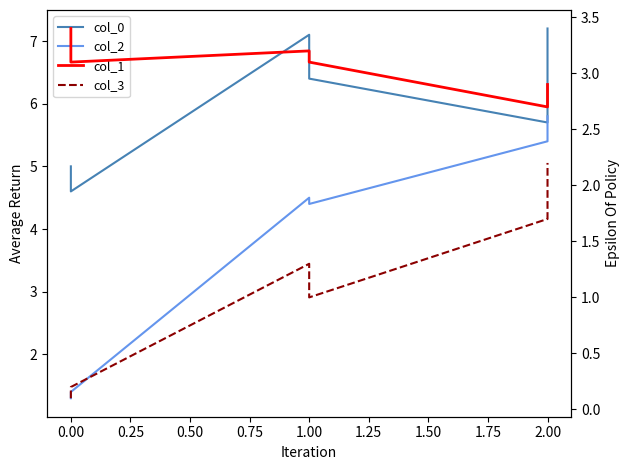

The col_0 series shows 7.0 at 0.00. True or false?

False